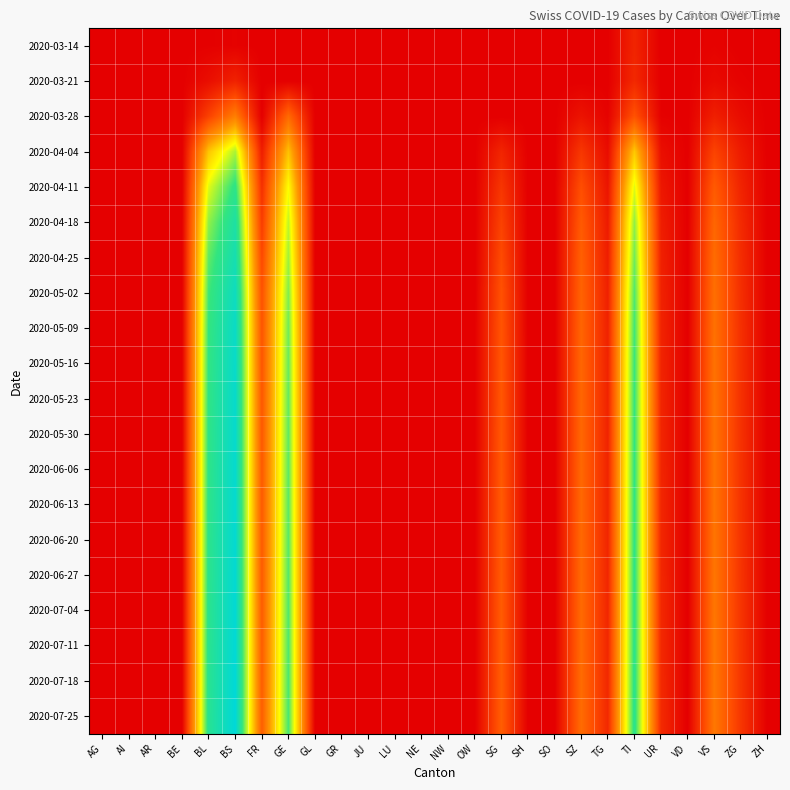

Which series has the largest total across all categories?

2020-07-25